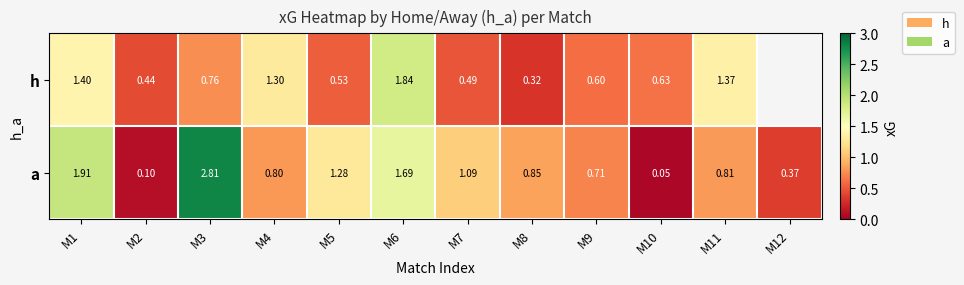

Rank the series at M2 from lowest to highest value.

a, h